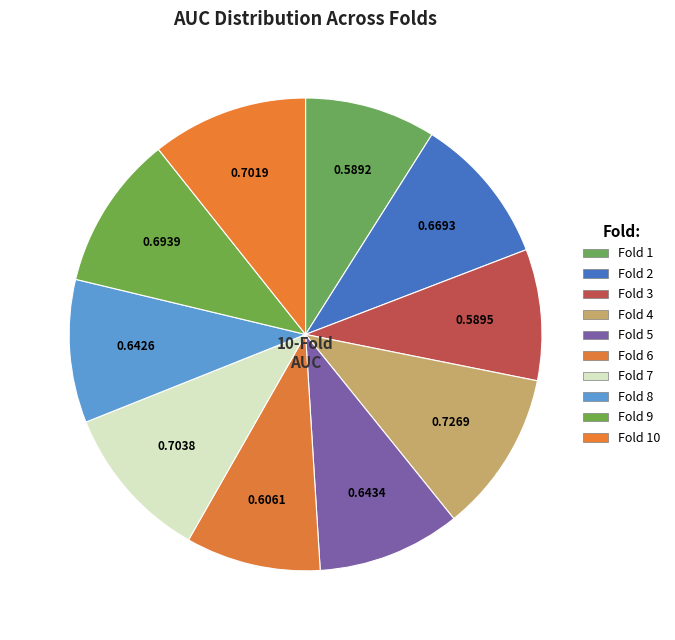

What is the change in value from Fold 1 to Fold 4?

+0.1